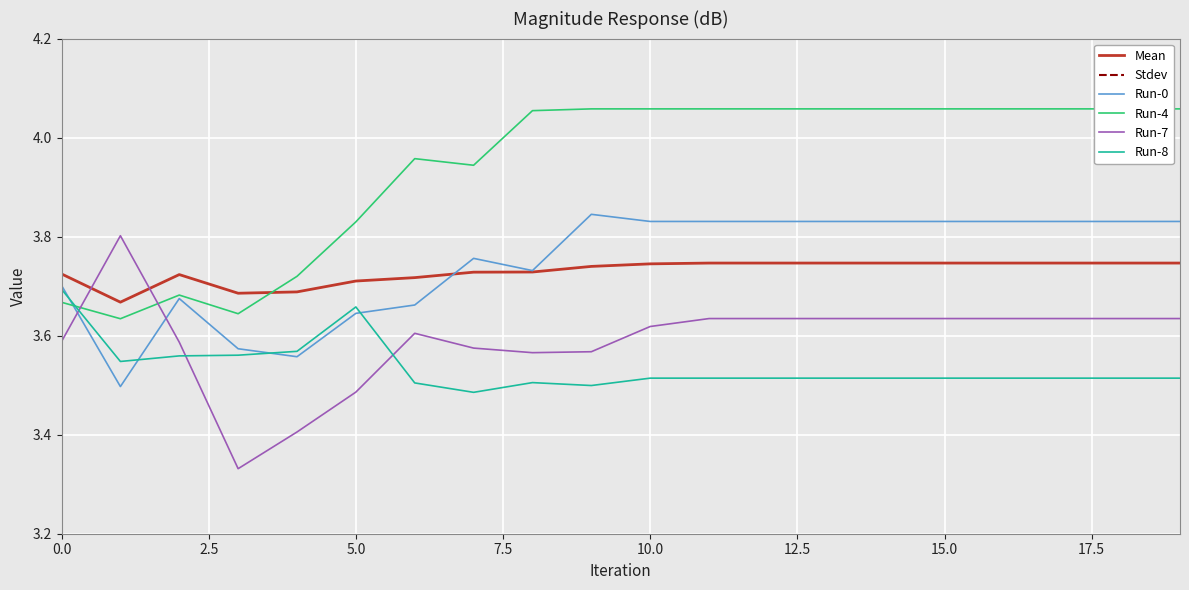

Count the Stdev values in the range 0 to 1.

20